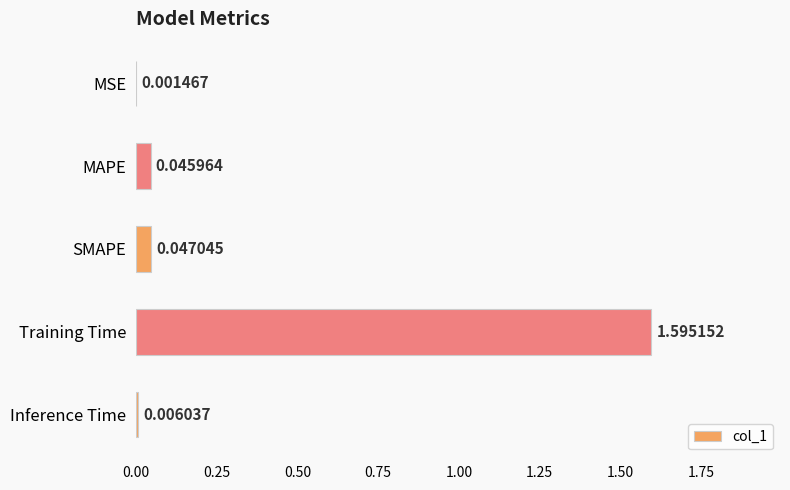

Which has a higher value, Training Time or MSE?

Training Time